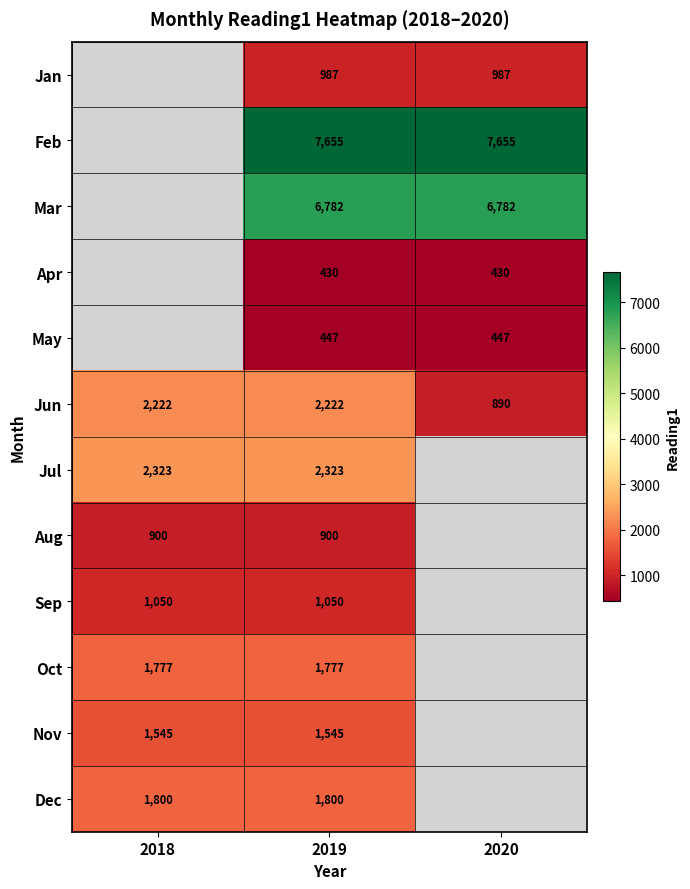

Is it true that Oct equals 406.6 at 2019?

False